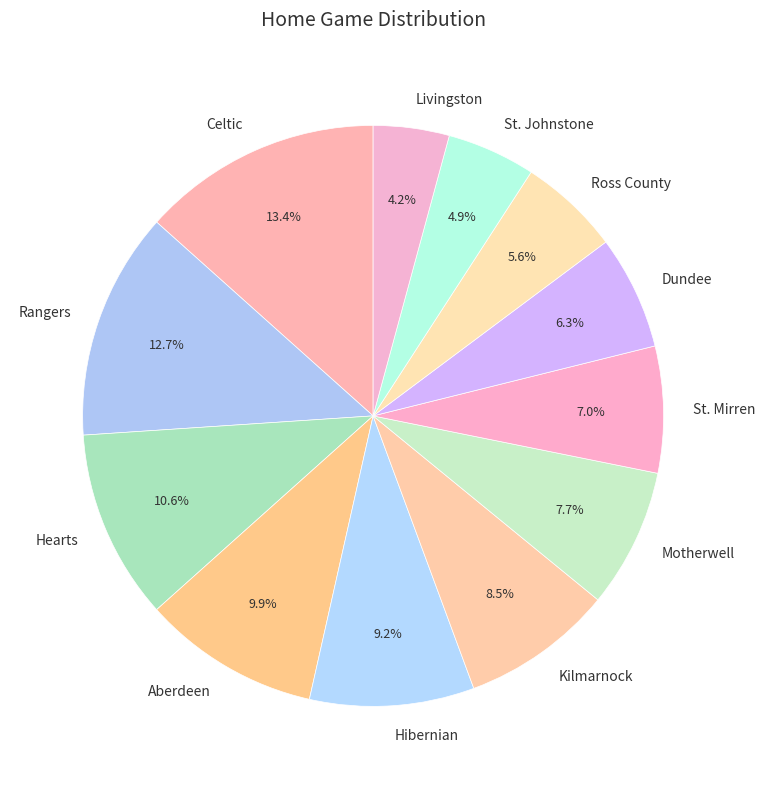

Combined, do Motherwell and Dundee account for over 50%?

No